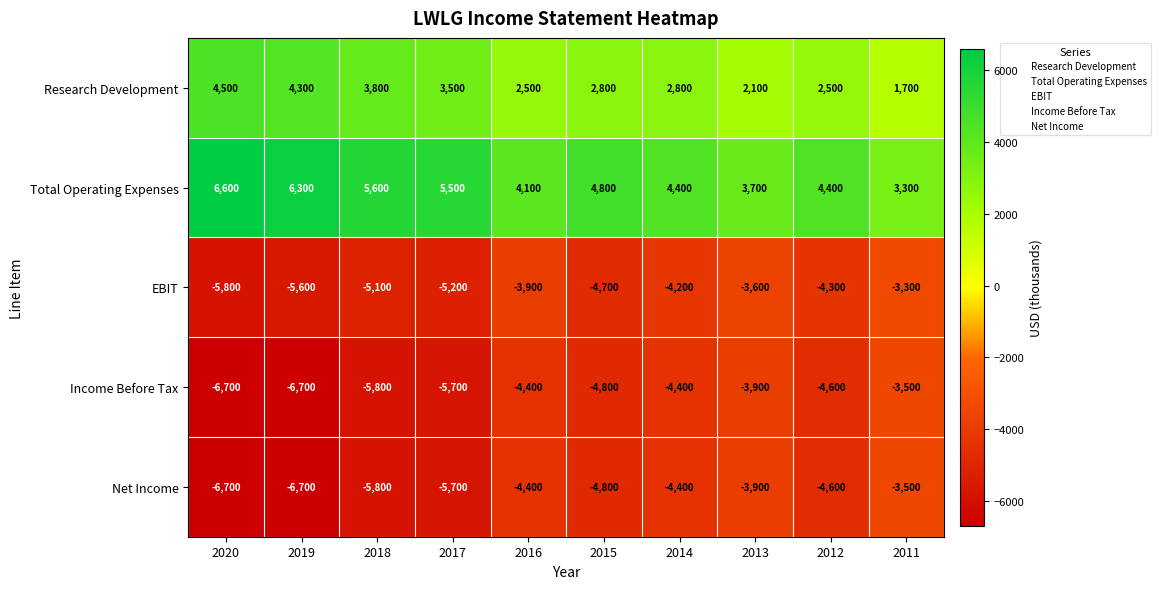

Which series has the widest spread of values?

Total Operating Expenses